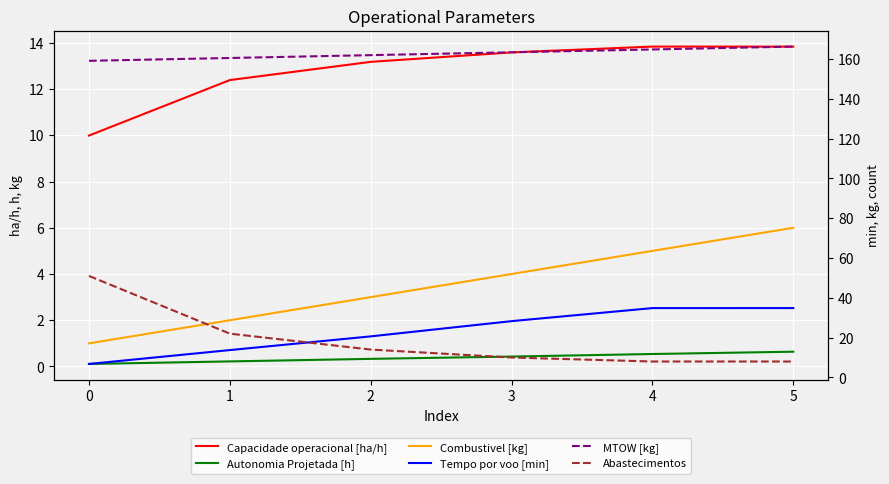

At which category is the sum across all series the highest?

5